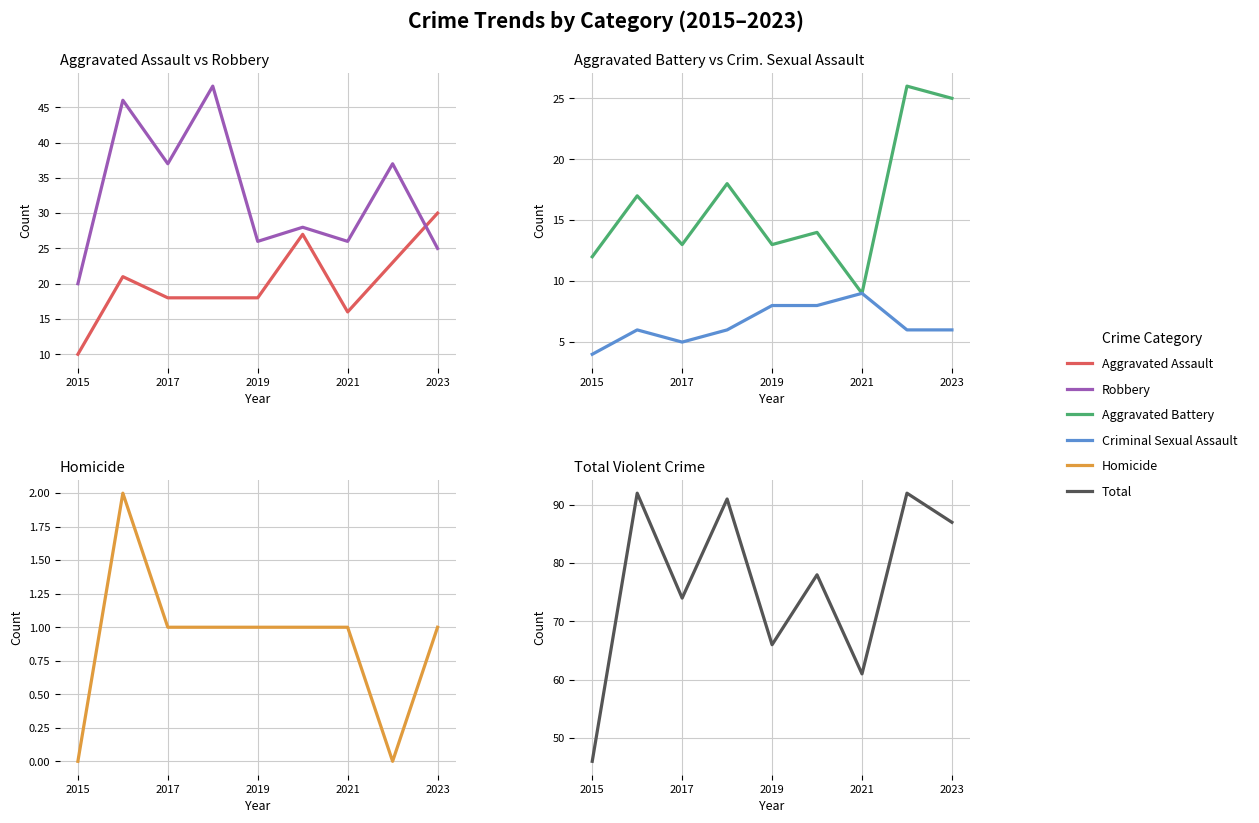

How many data points in Aggravated Assault are less than 18?

2